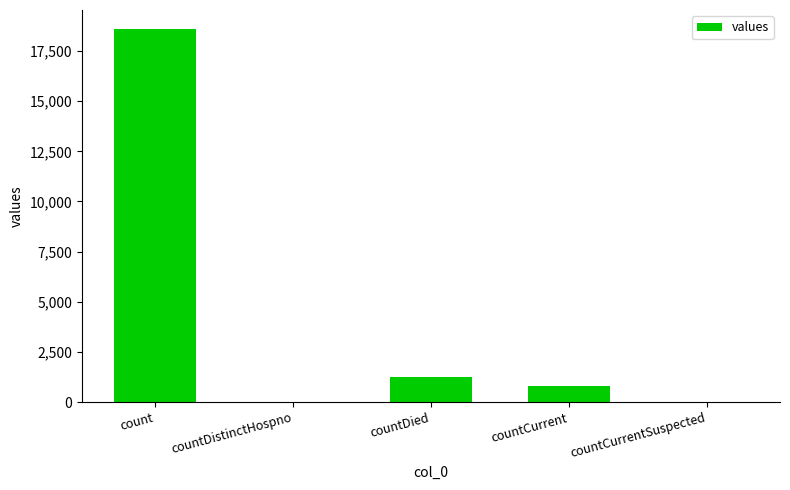

Is it true that the value at countCurrentSuspected is 0?

True